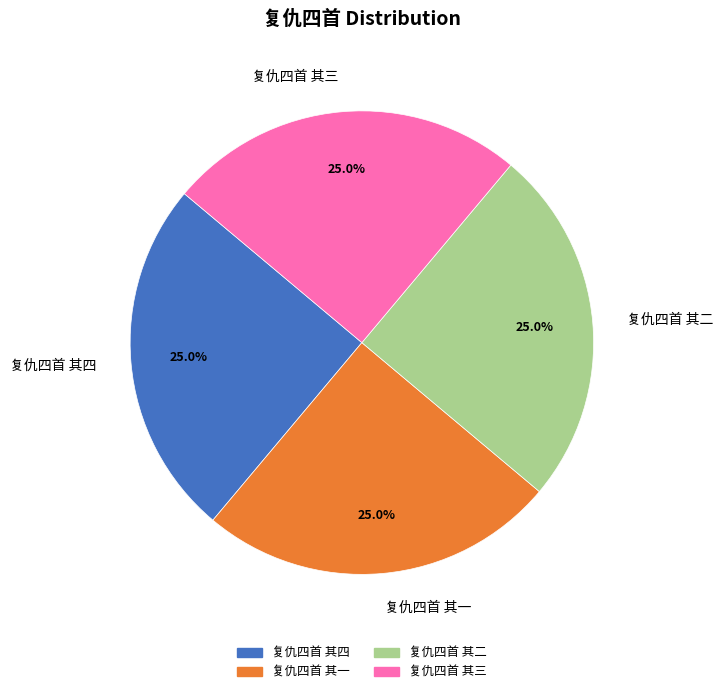

To the nearest percent, what percentage of the pie is 复仇四首 其二?

25%